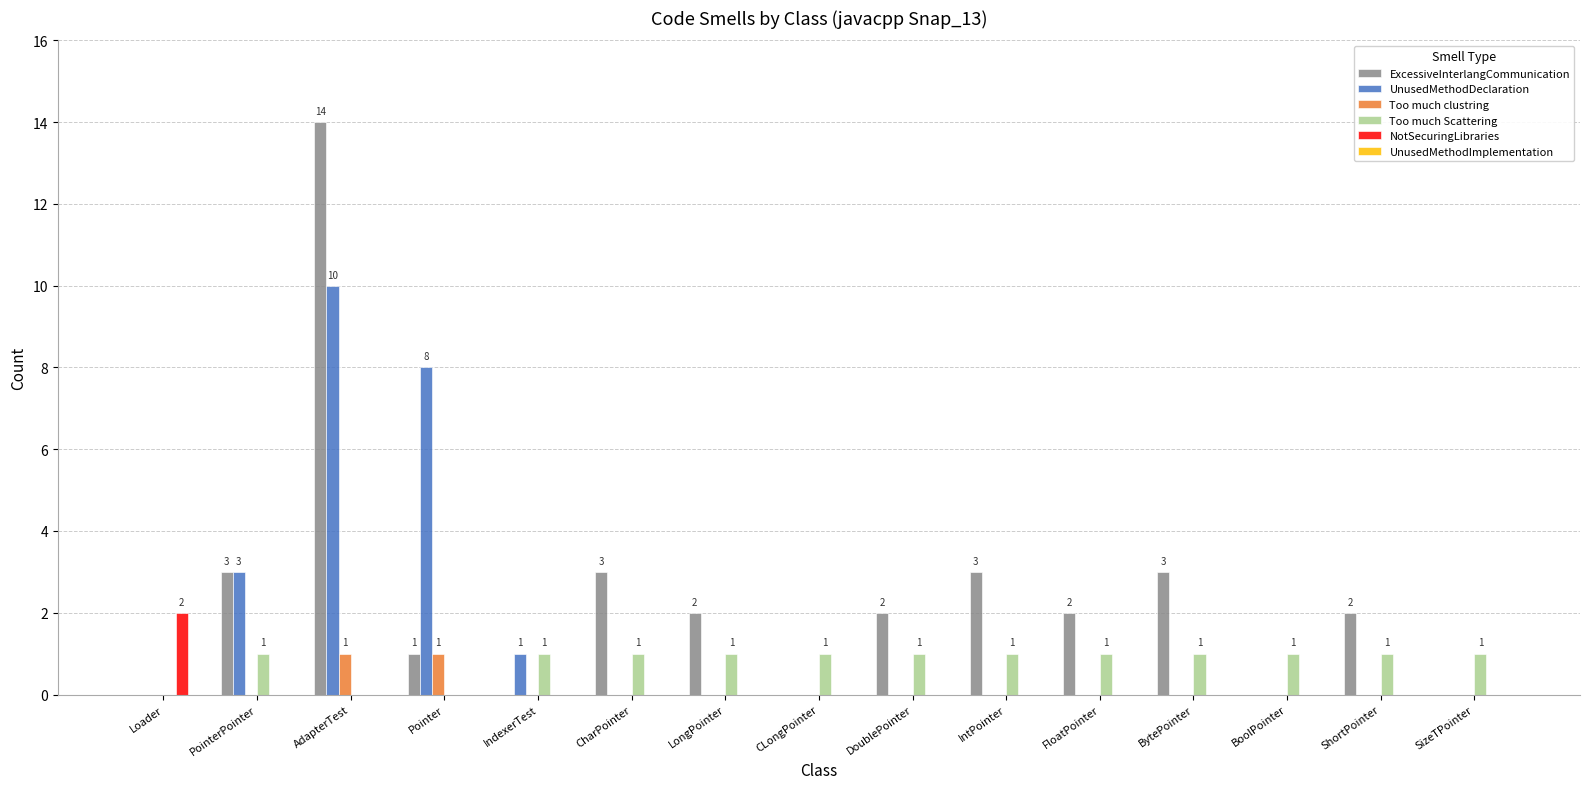

At which category does the chart reach its peak across all series?

AdapterTest